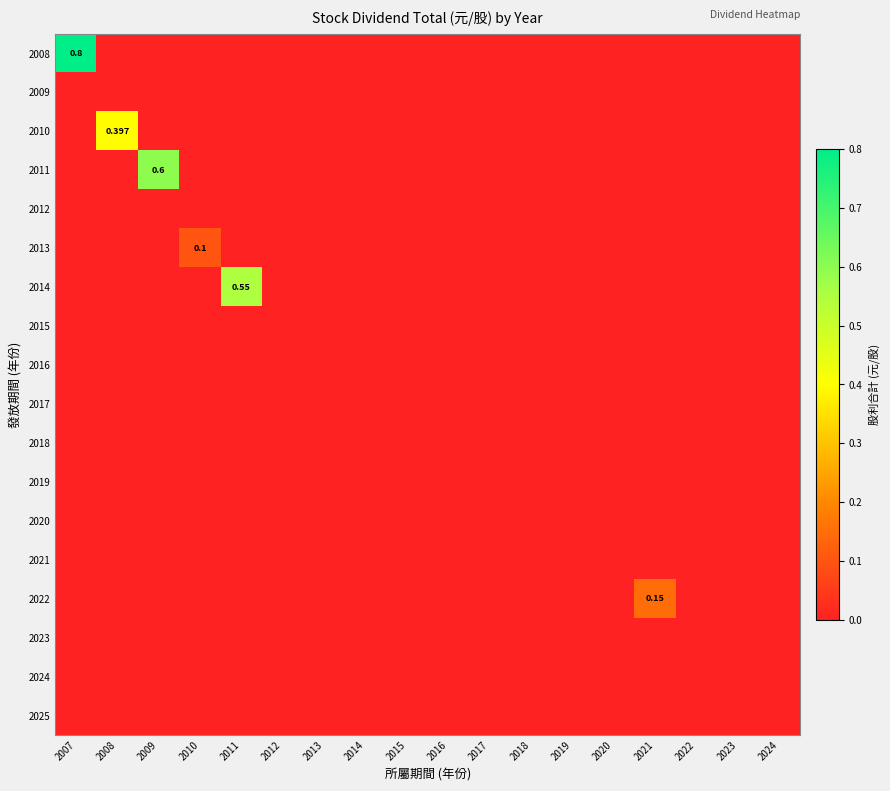

Is it true that 2020 equals 0.0 at 2012?

True